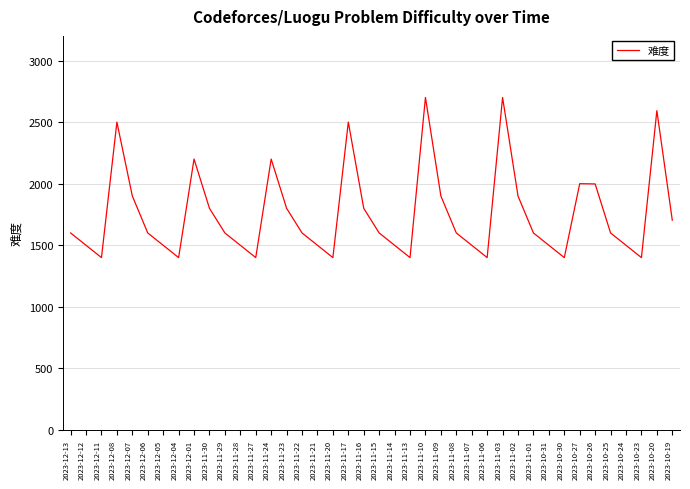

How many lines are shown in the chart?

1